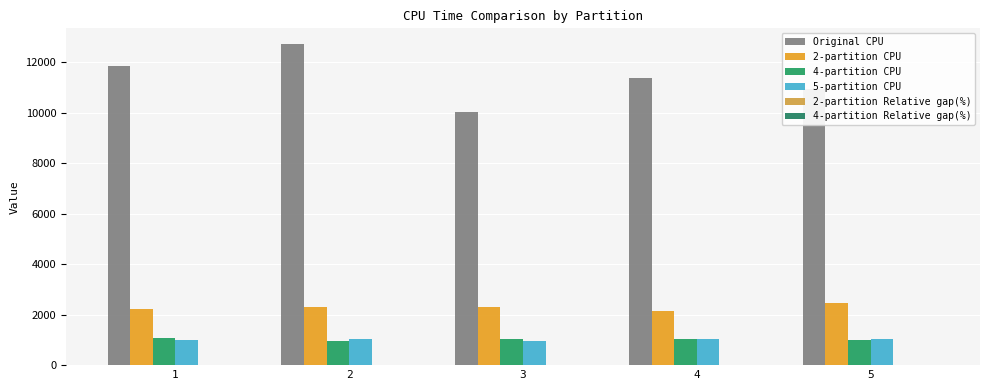

At which label is 4-partition CPU closest to 1026?

3